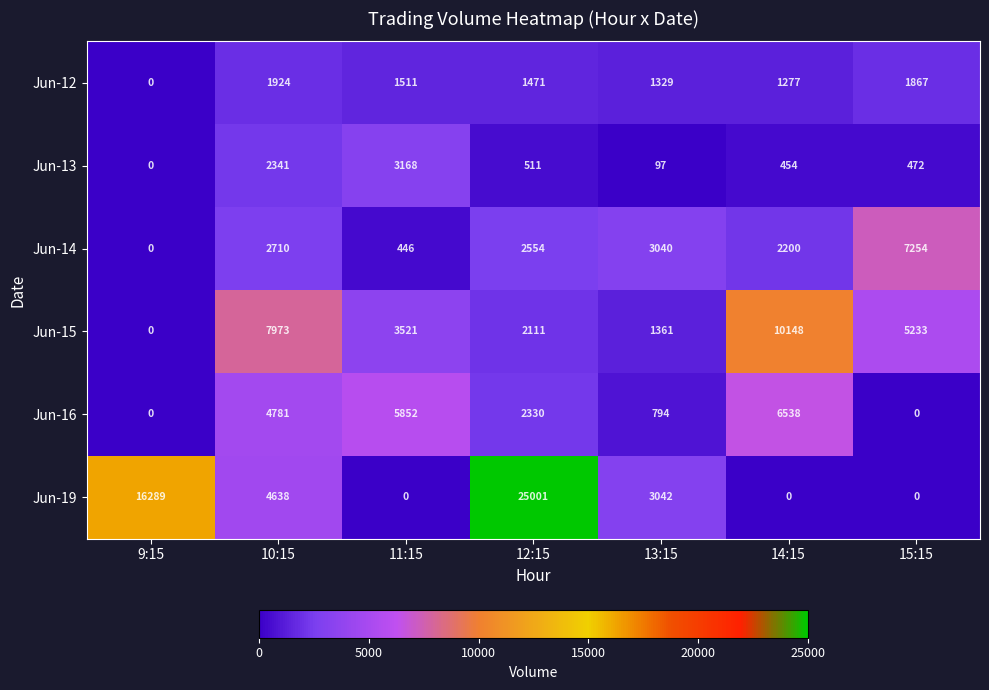

What is the total value across all series at 15:15?

14826